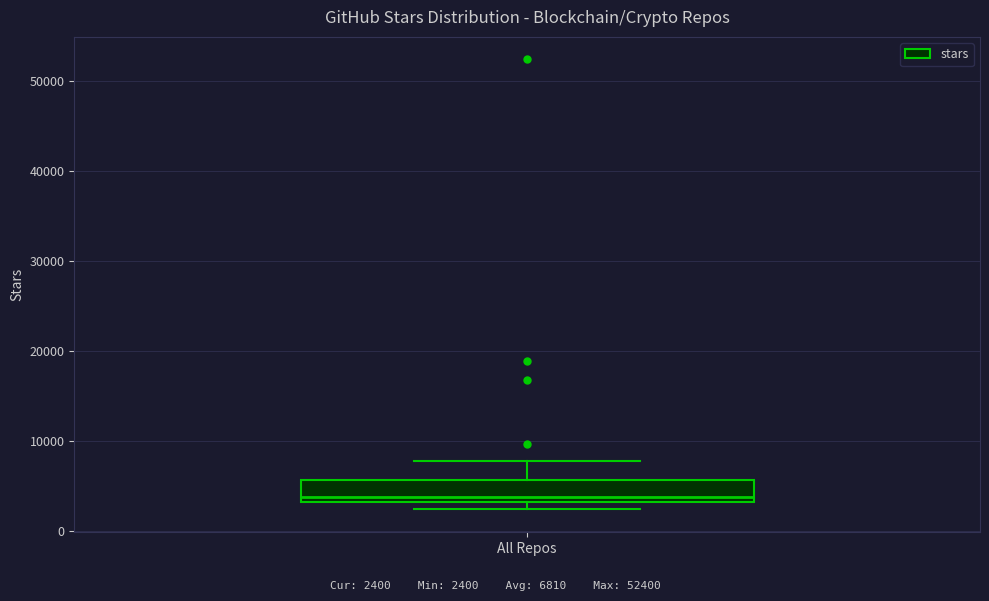

Transcribe this box plot: give where the median line is, the range the box spans, and where the two whiskers end, as read against the y-axis. The values are not printed on the chart, so give them approximately, as read against the axis.

median 4000, box 3000 to 6000, whiskers 2000 to 8000